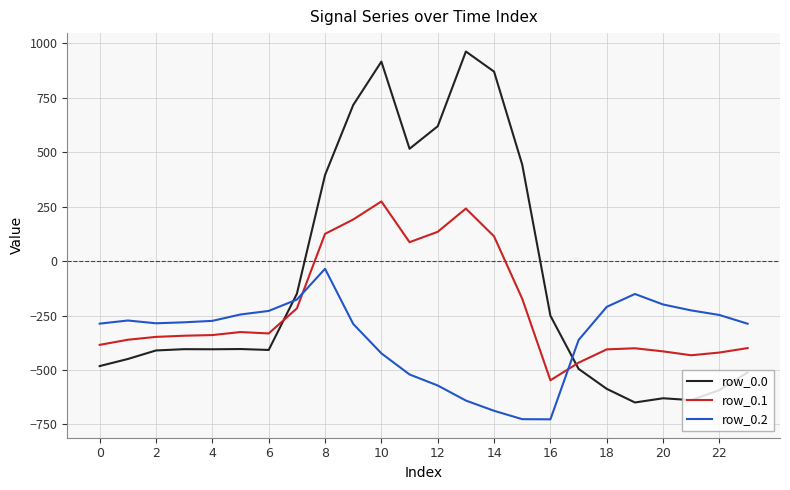

Which series has the largest range (max minus min)?

row_0.0